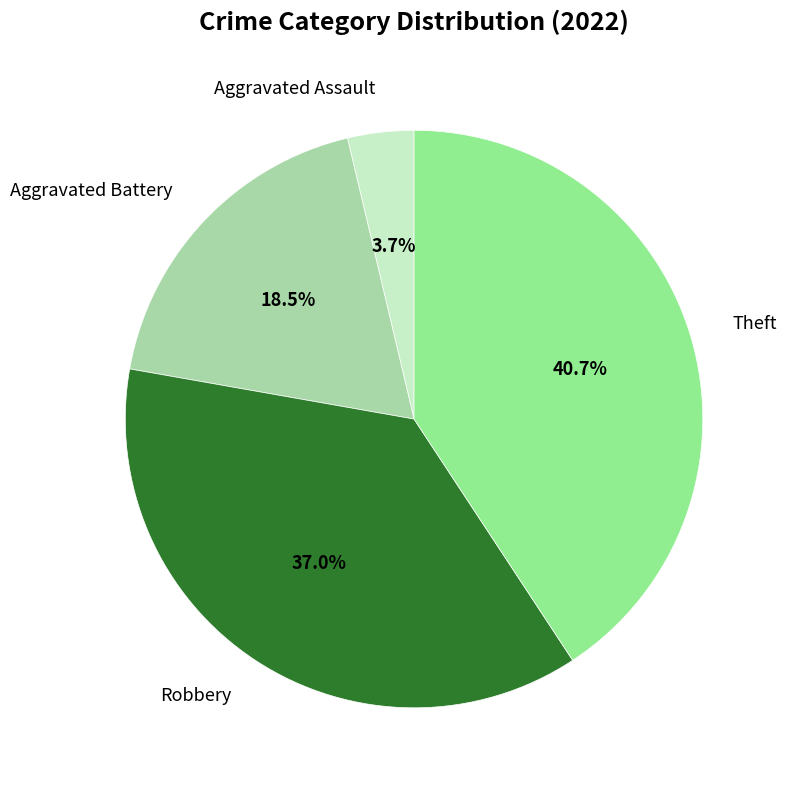

Which has a higher value, Aggravated Battery or Robbery?

Robbery